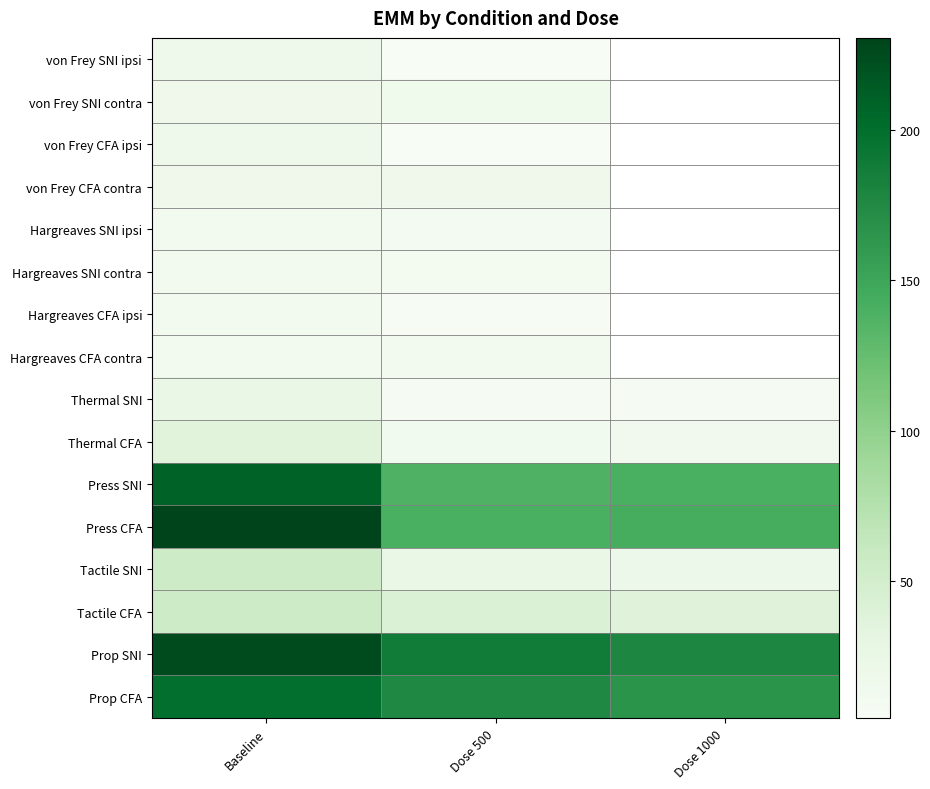

The value of Prop SNI at Dose 1000 is 109.3. True or false?

False